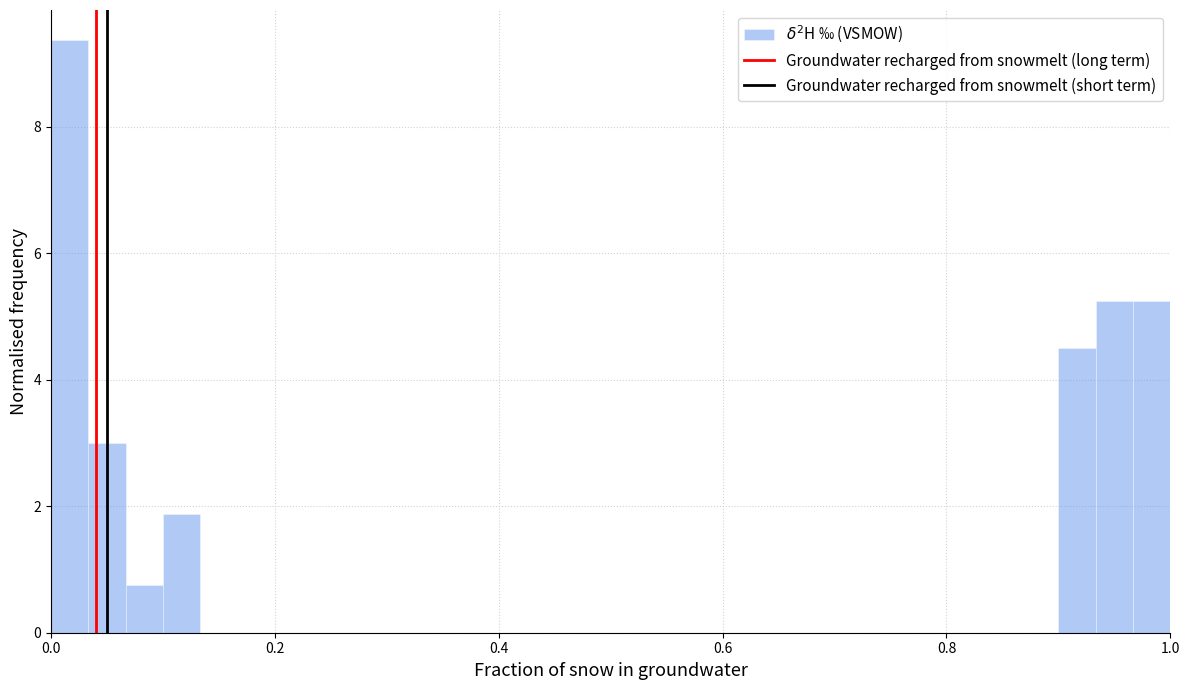

Read against the x-axis, roughly where is the centre of the tallest bar?

0.02